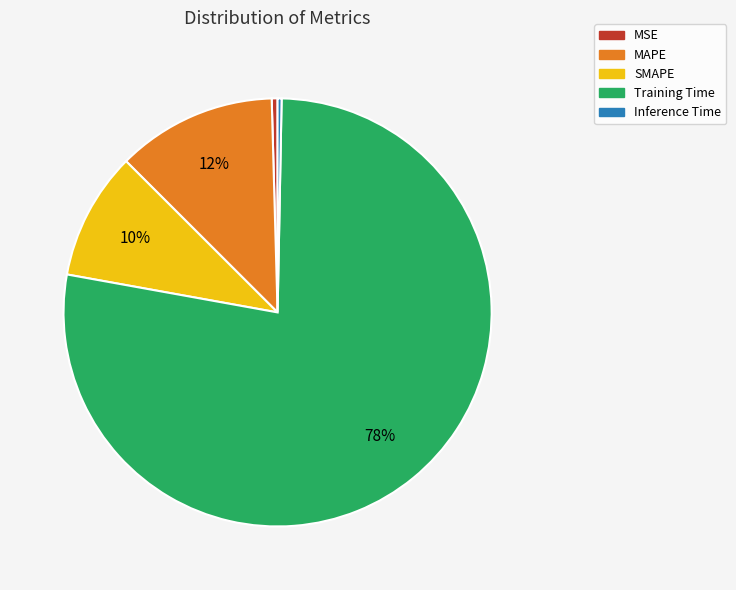

How many slices are in this pie chart?

5